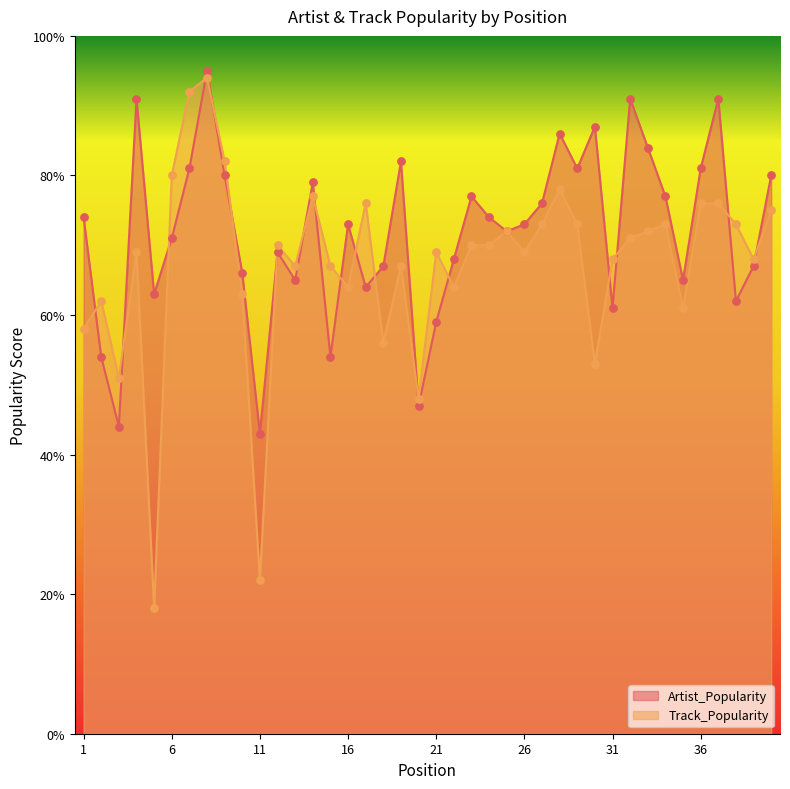

Is the value of Artist_Popularity at 27 greater than the value of Track_Popularity at 33?

Yes